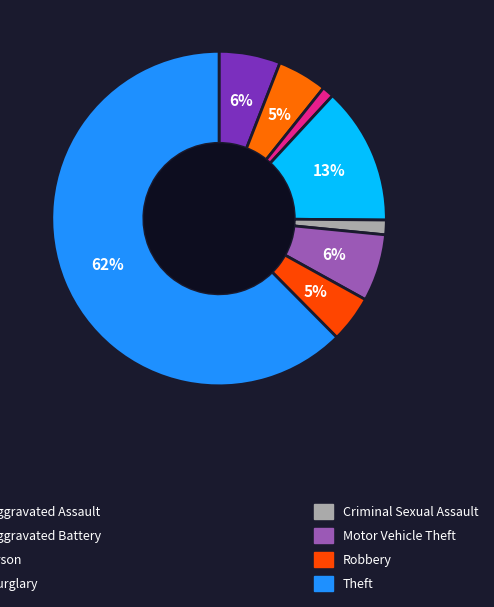

Count the number of slices in the pie.

8